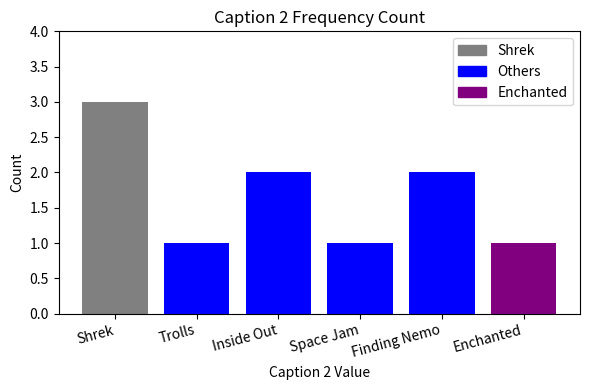

What is the difference between the values at Shrek and Space Jam?

2